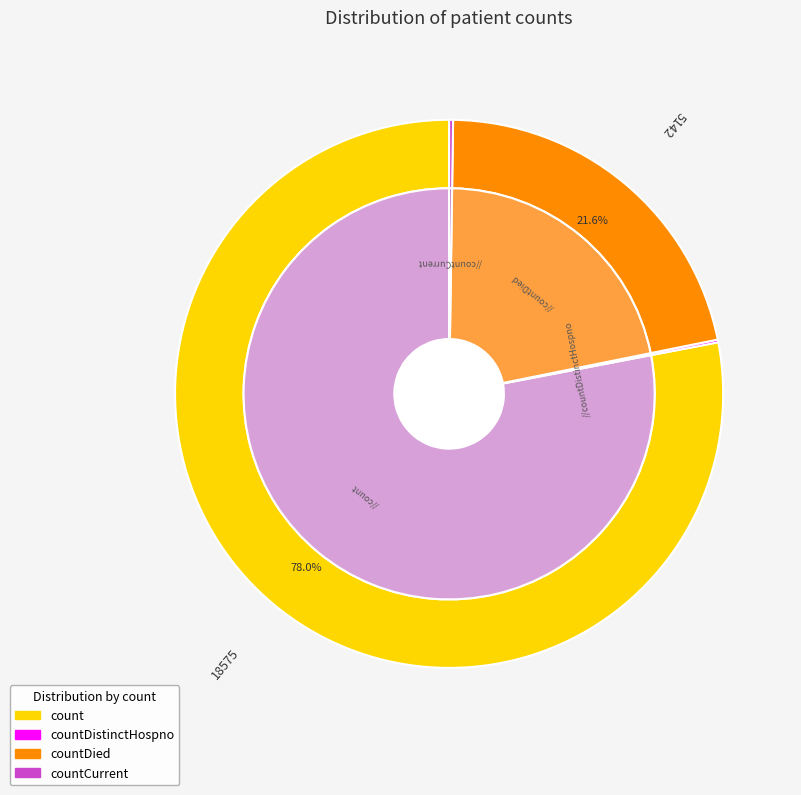

Is there any slice that represents more than half of the pie?

Yes